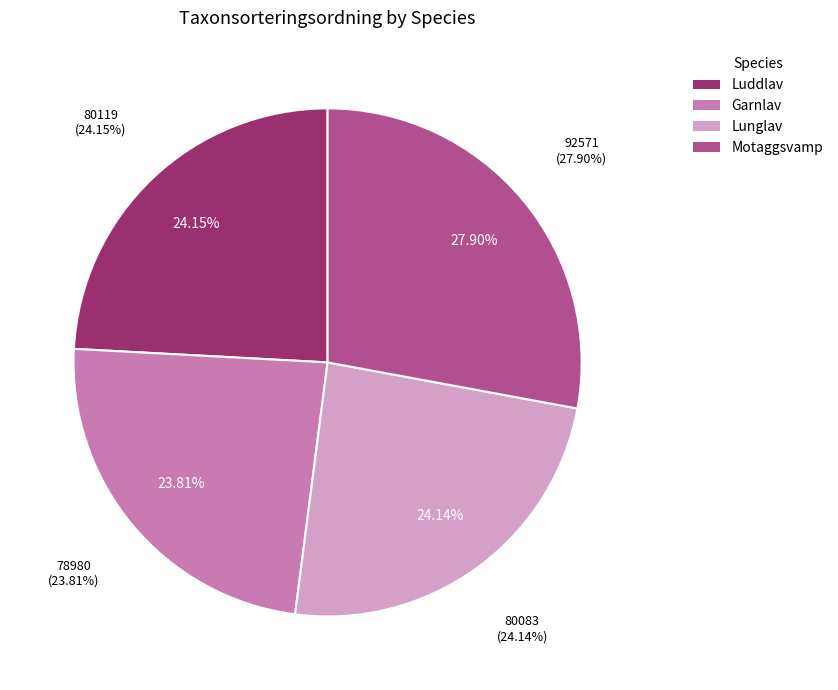

To the nearest percent, what percentage of the pie is Motaggsvamp?

28%